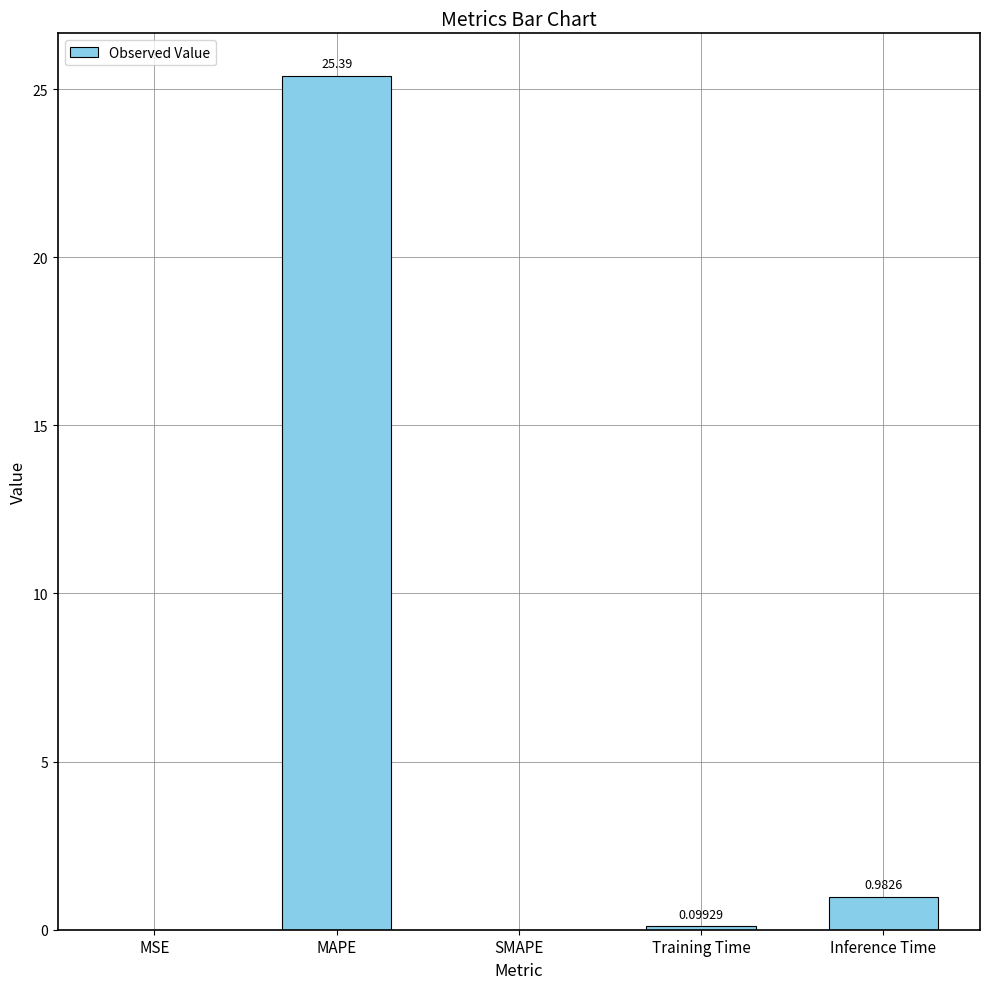

What is the sum of the values at MAPE and Inference Time?

26.4